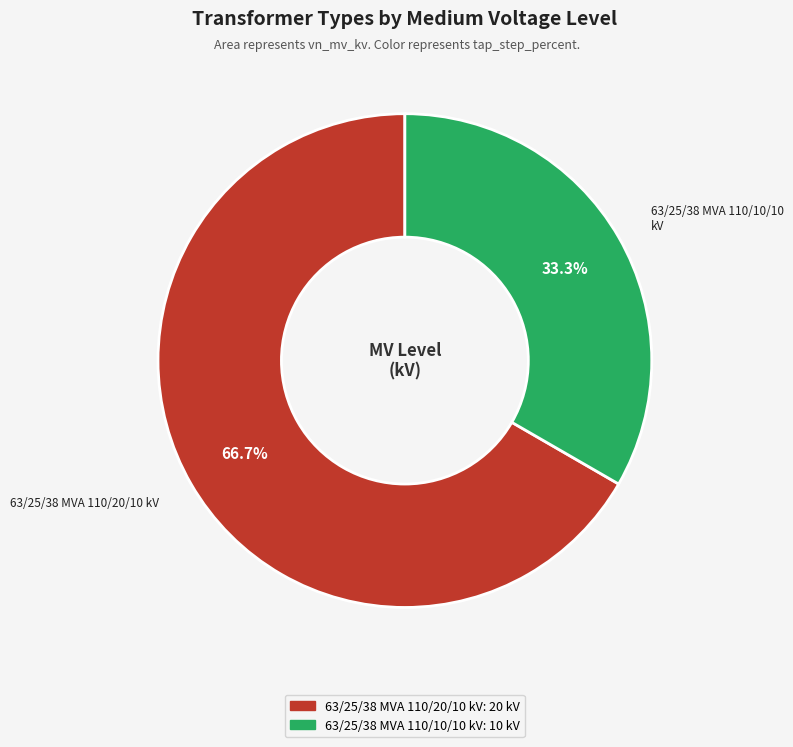

Is it true that 63/25/38 MVA 110/20/10 kV is 54% of the pie?

False